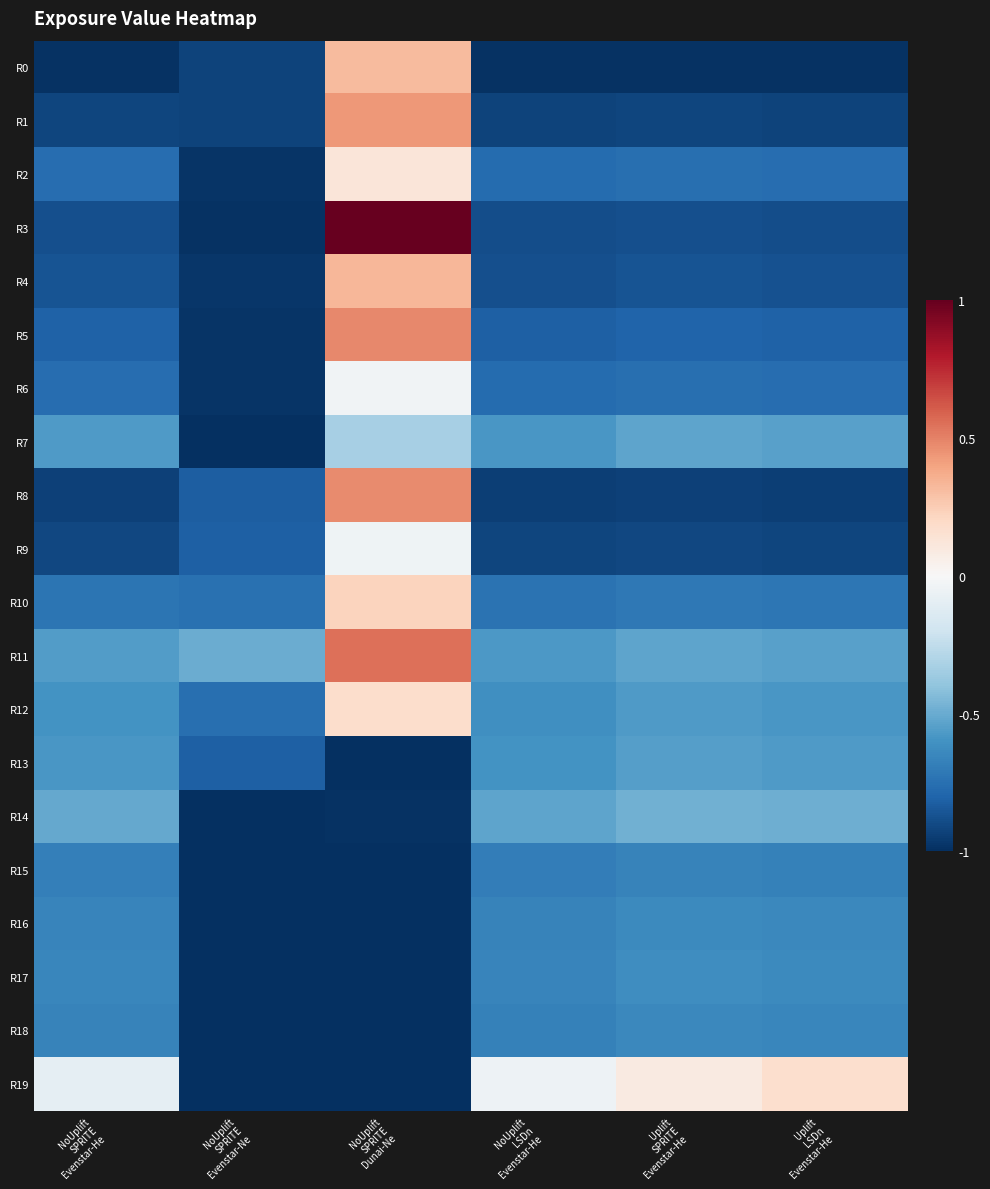

Rank the series at Uplift LSDn Evenstar-He from highest to lowest value.

R19, R14, R11, R7, R13, R12, R17, R16, R18, R15, R10, R2, R6, R5, R4, R3, R9, R1, R8, R0